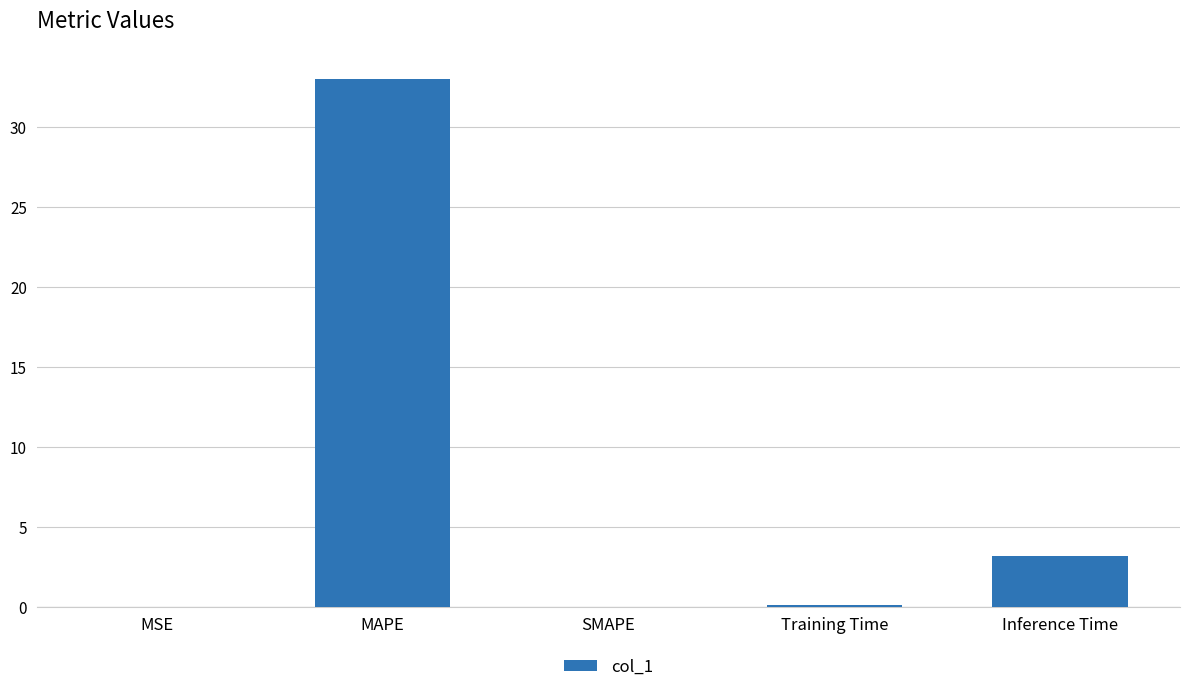

Where is the data nearest to the value 16?

Inference Time